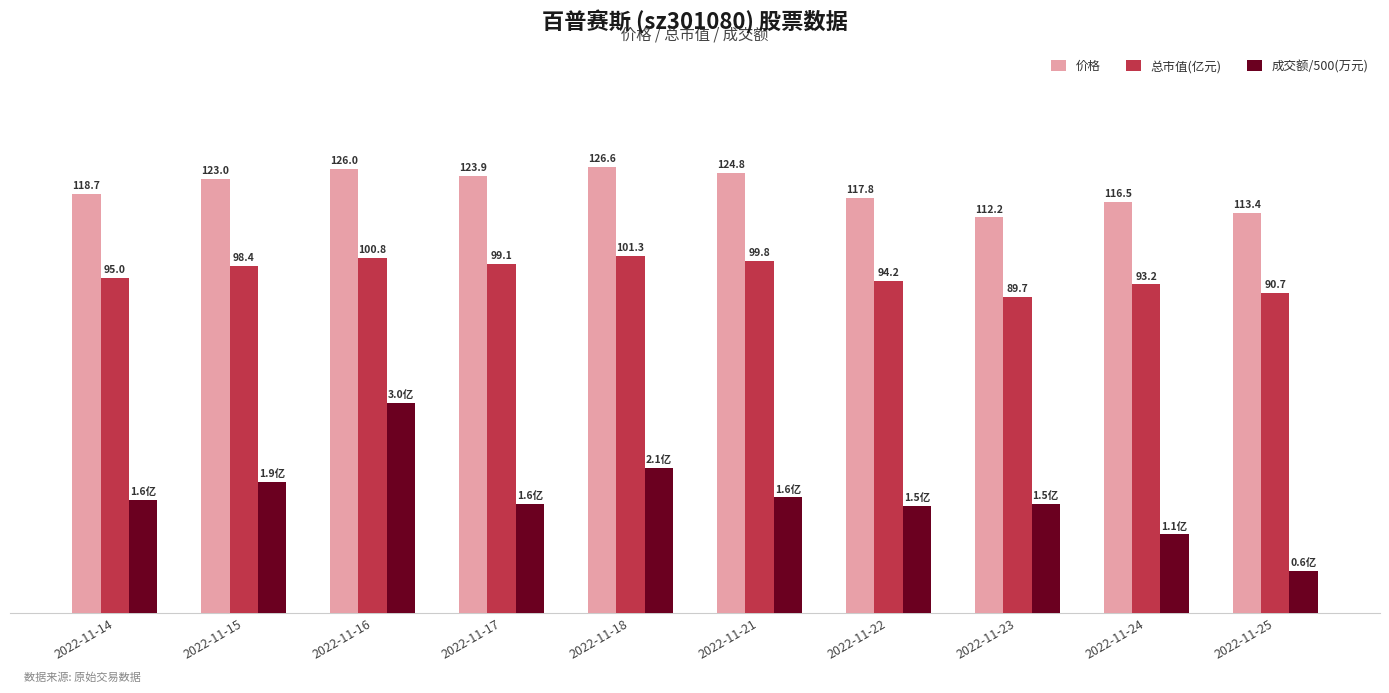

Which series has the largest range (max minus min)?

成交额/500(万元)